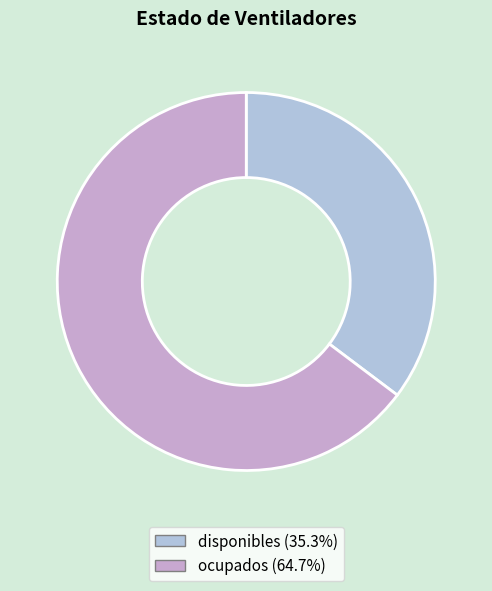

Which category has the biggest portion of the pie?

ocupados